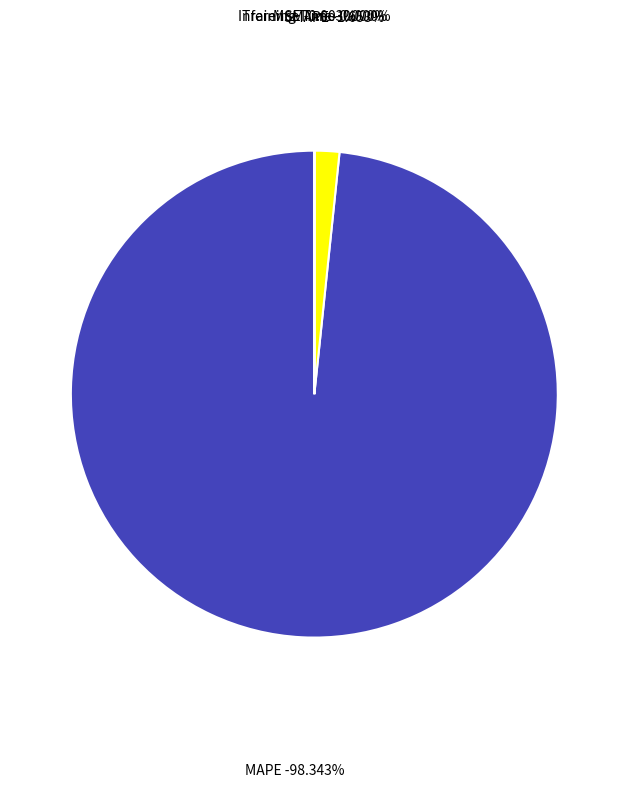

Which slice is the smallest?

Inference Time